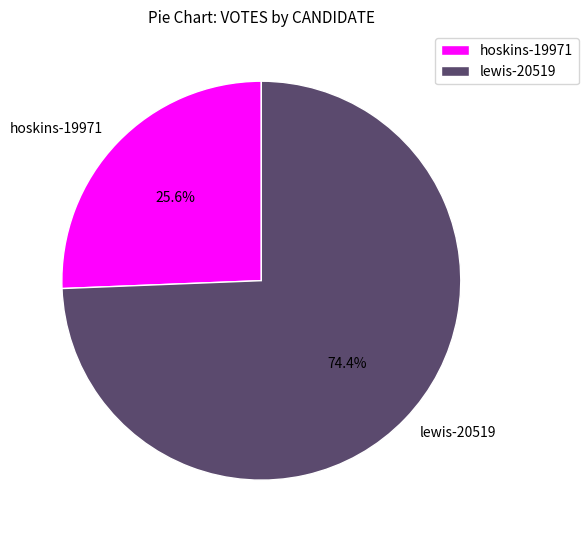

Rank the categories by value from highest to lowest.

lewis-20519, hoskins-19971